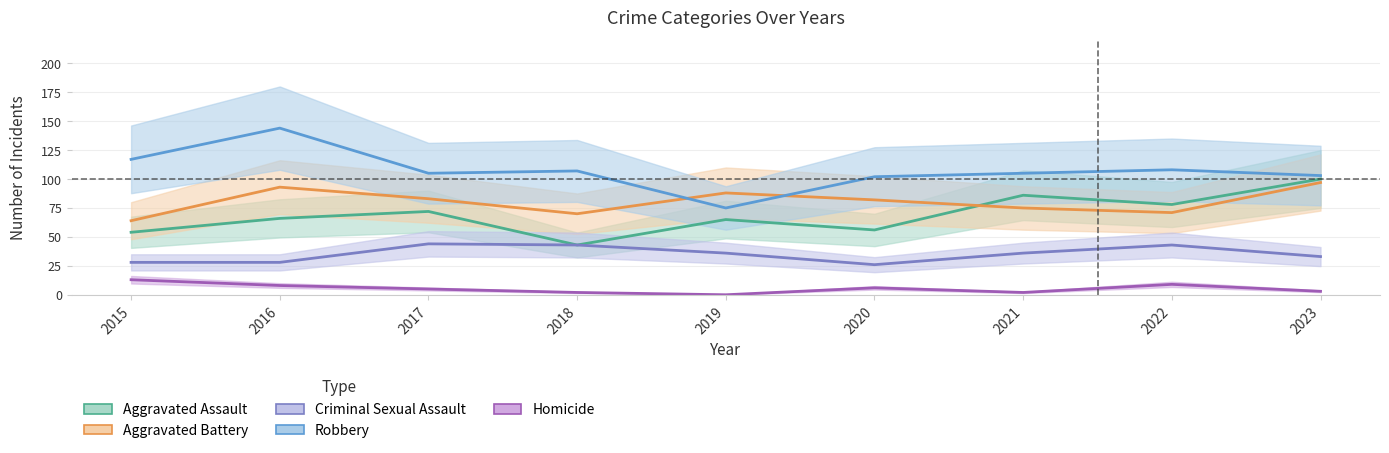

The Criminal Sexual Assault series shows 36 at 2021. True or false?

True